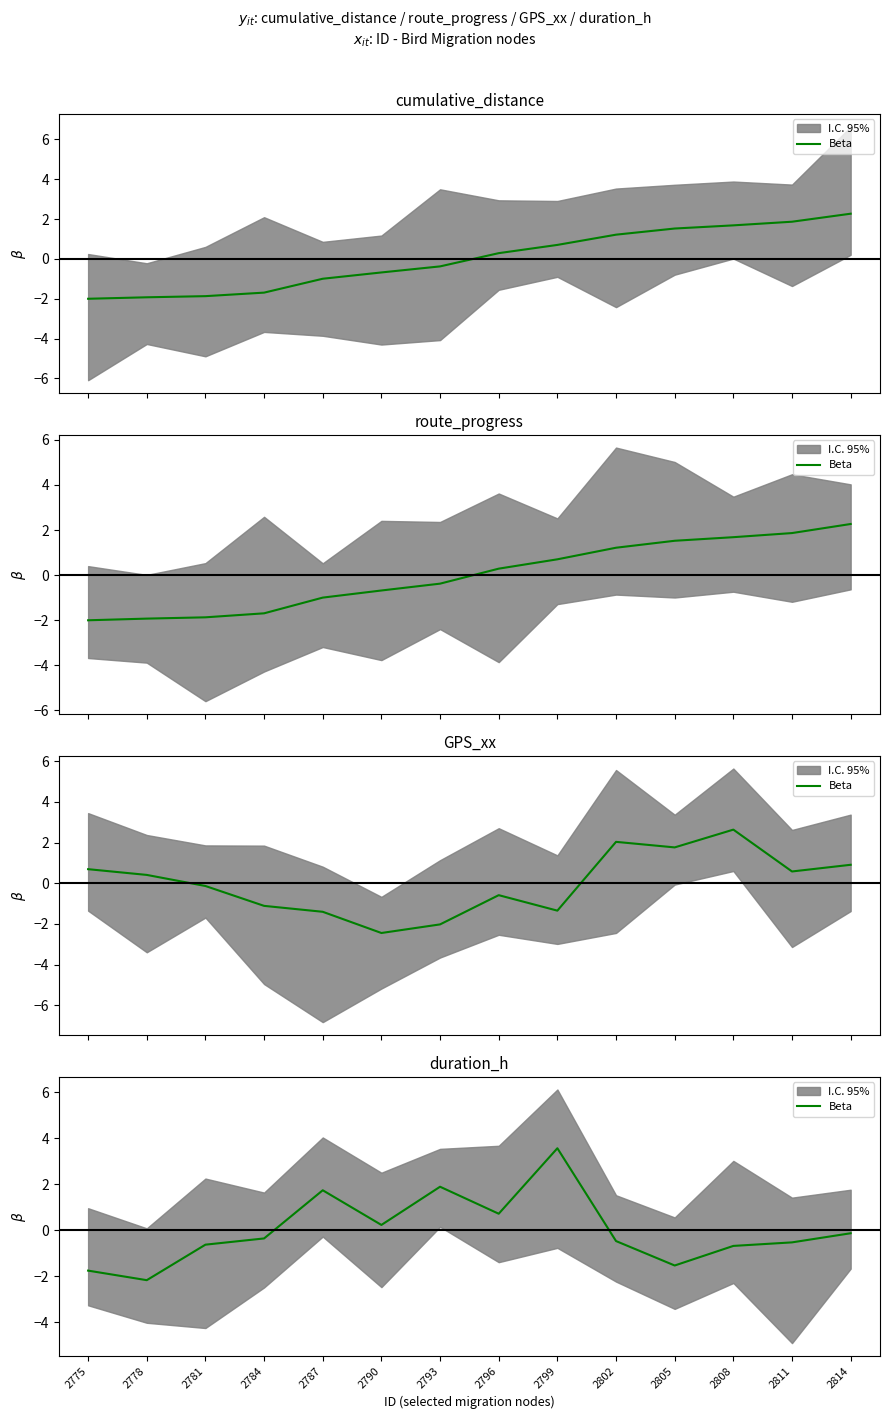

What is the maximum value shown in the chart?

3.6